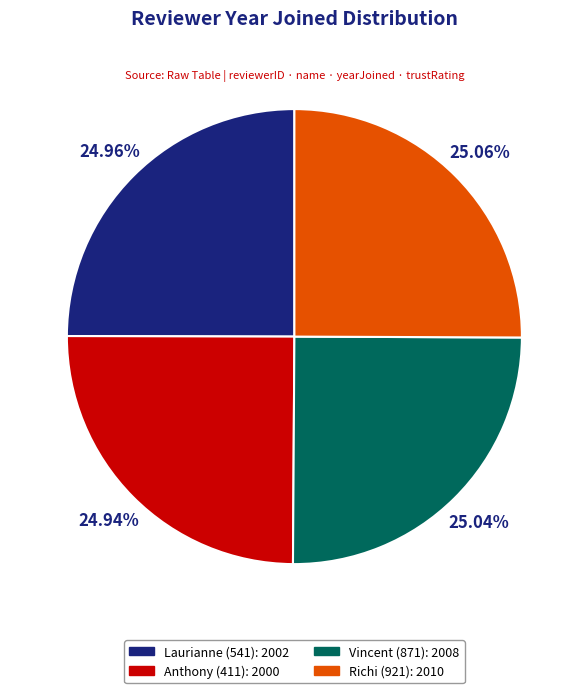

Does any single category account for the majority?

No